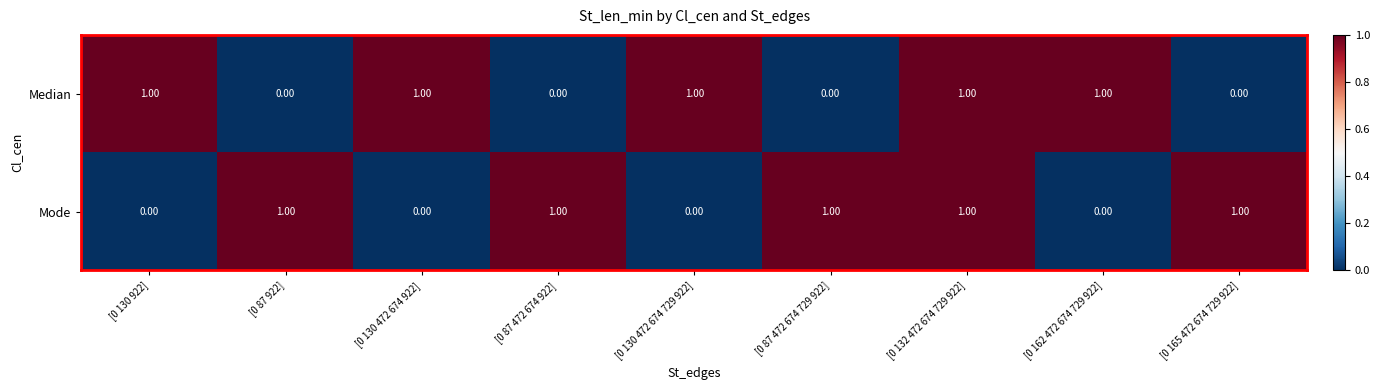

At how many categories does at least one series exceed 0?

9